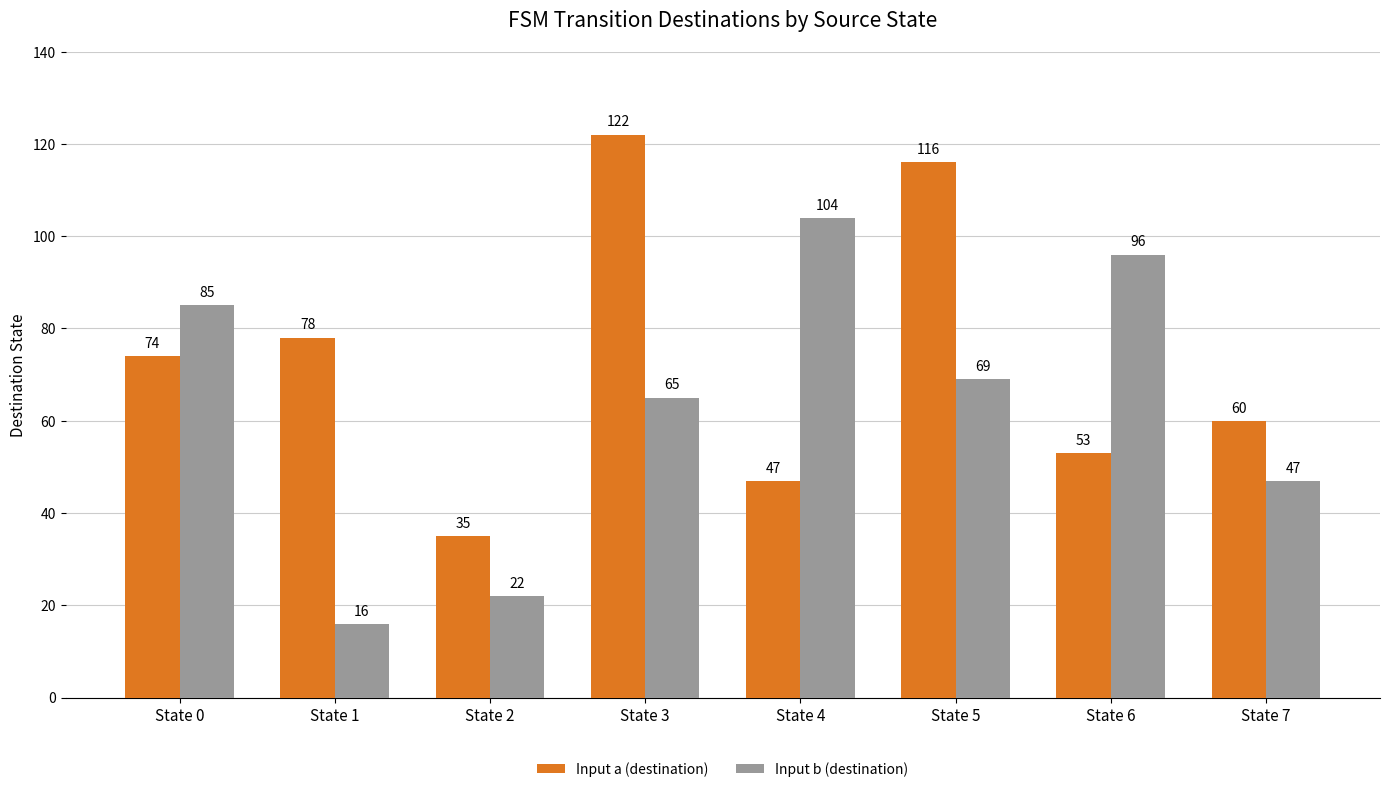

Is the value of Input b (destination) at State 7 greater than the value of Input a (destination) at State 0?

No